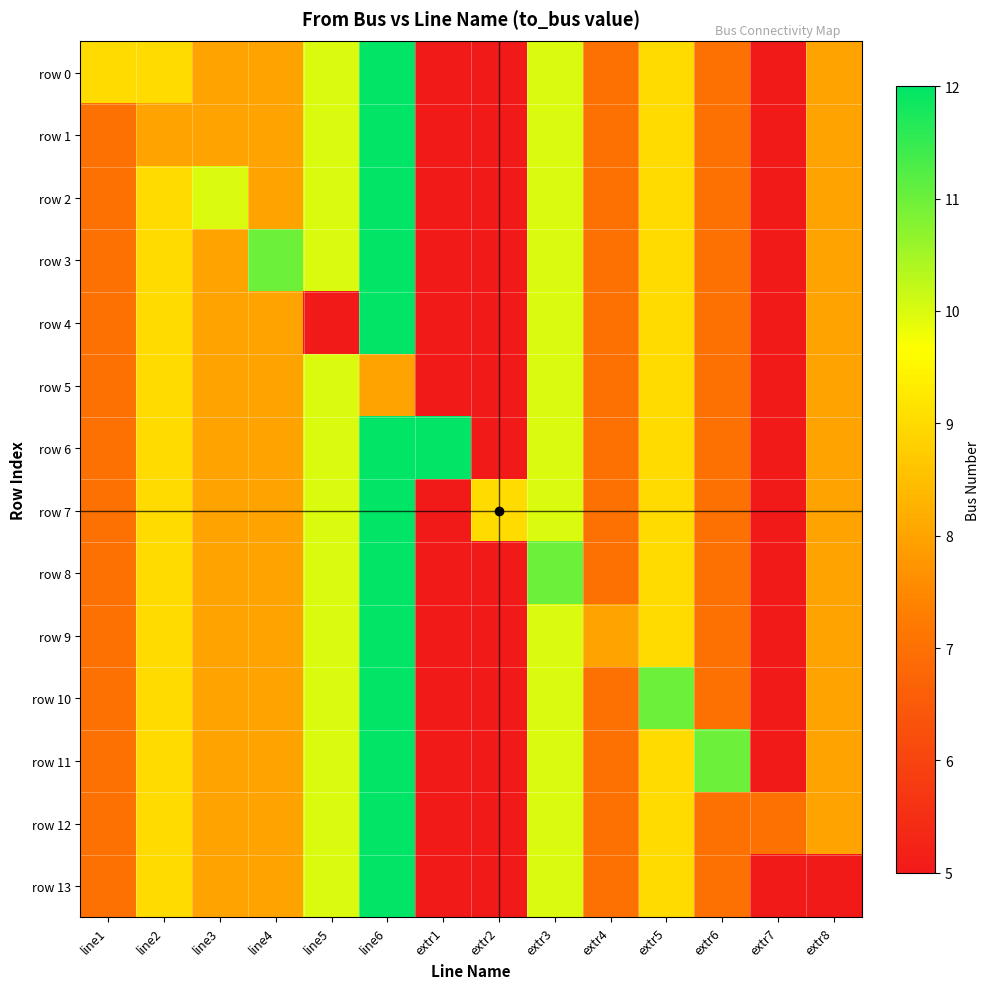

Between extr7 and line2, which is larger?

line2